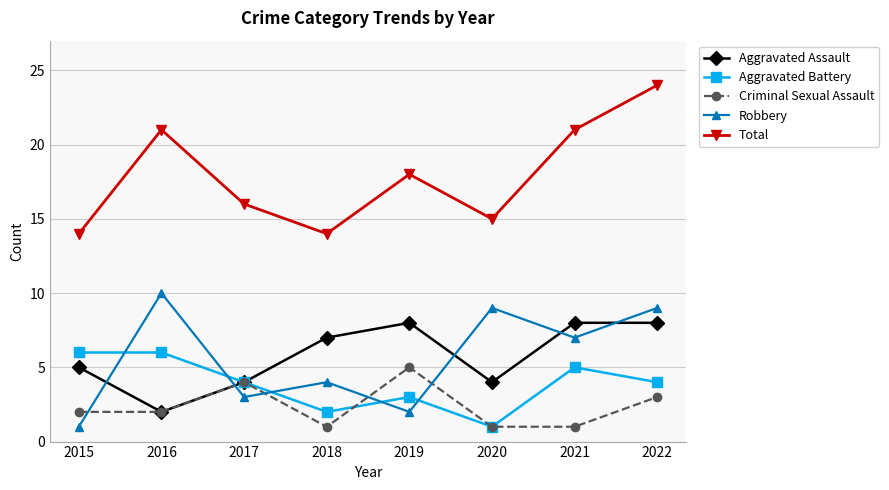

How many Aggravated Assault values are between 4 and 8?

7